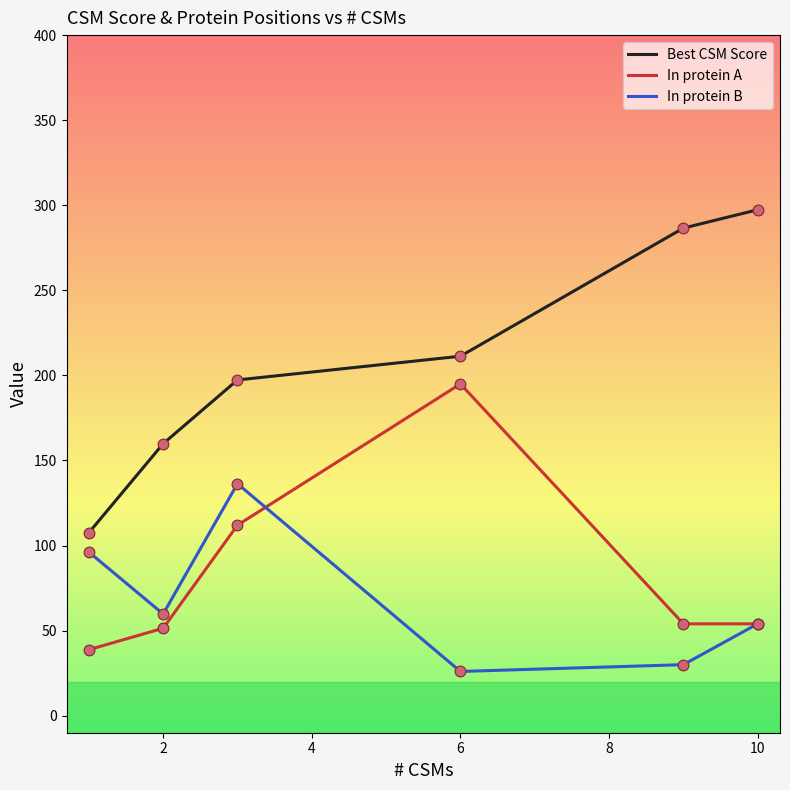

Which series has the largest range (max minus min)?

Best CSM Score